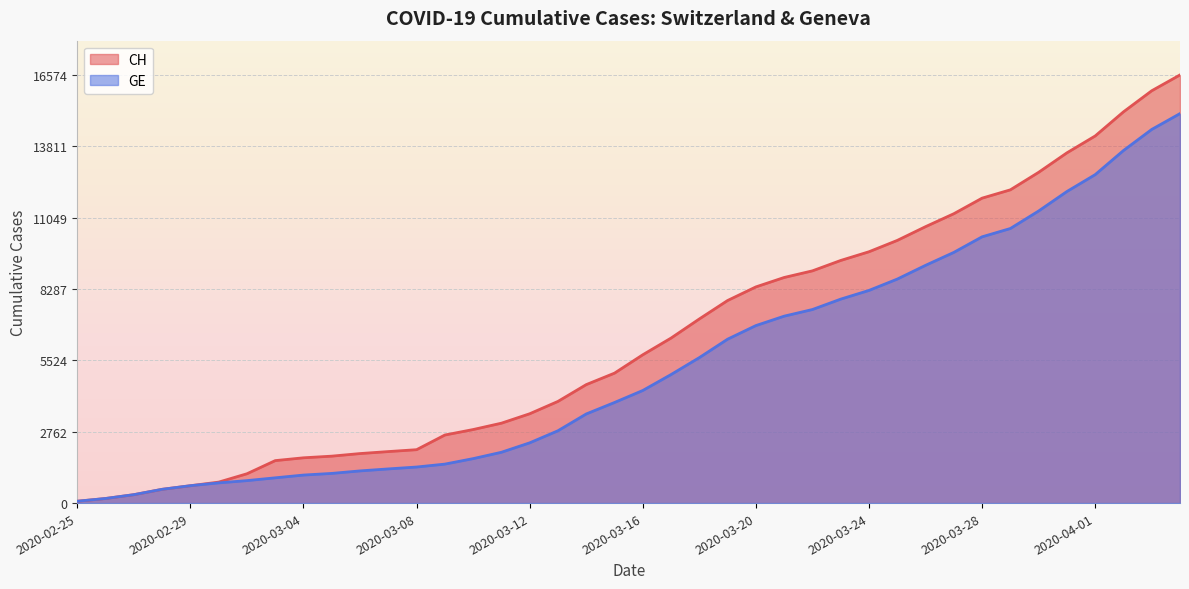

What is the difference between the maximum and minimum values in the CH series?

16502